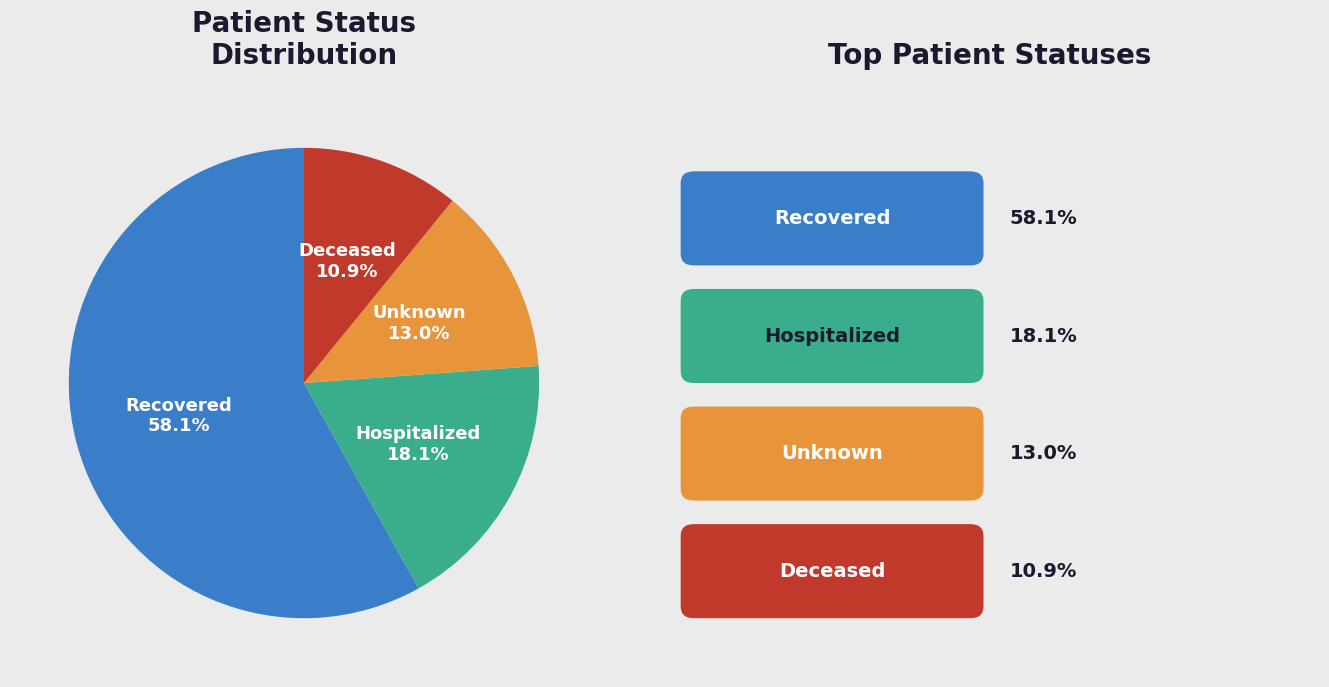

Is there a majority slice in this chart?

Yes